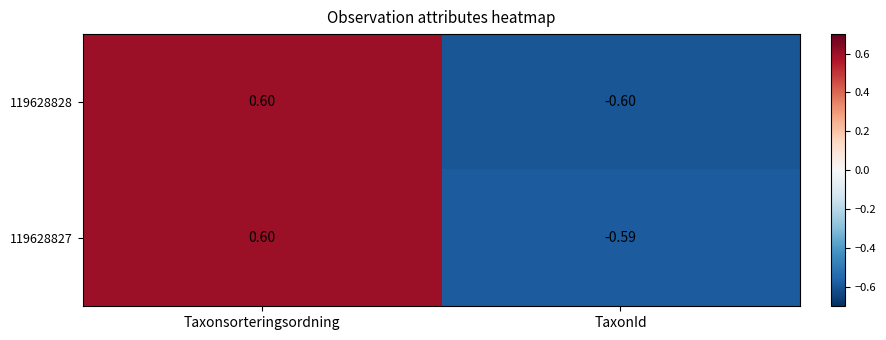

Which label corresponds to the largest value in the chart?

Taxonsorteringsordning